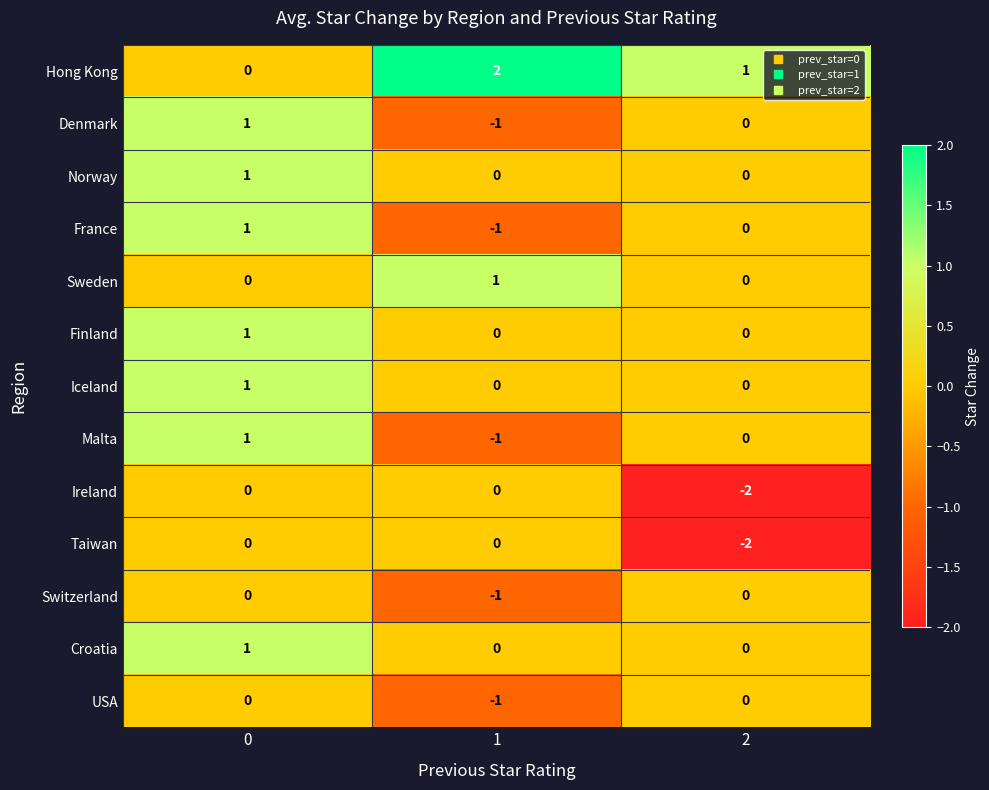

How many Hong Kong values are between 0 and 2?

3